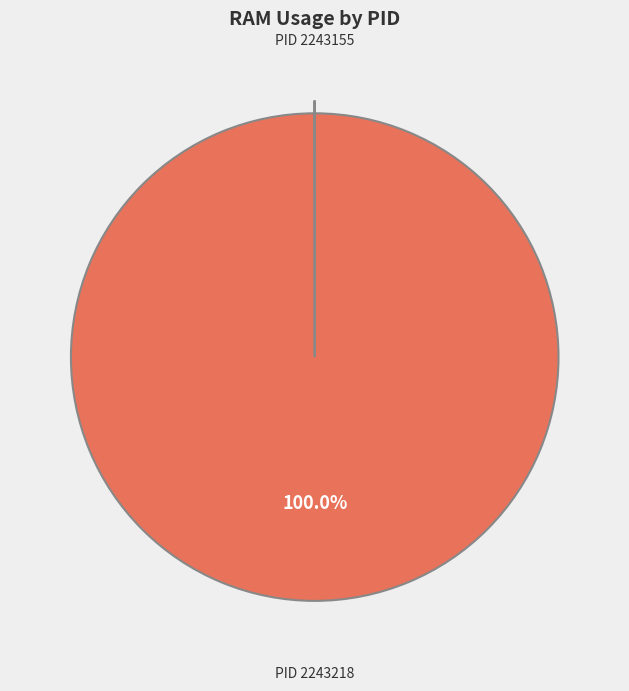

Is there any slice that represents more than half of the pie?

Yes